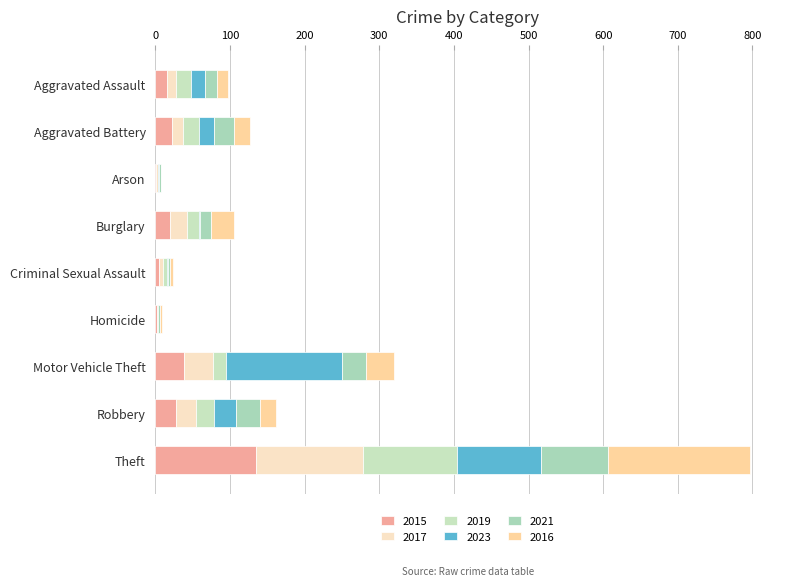

What position from the left is Arson?

3